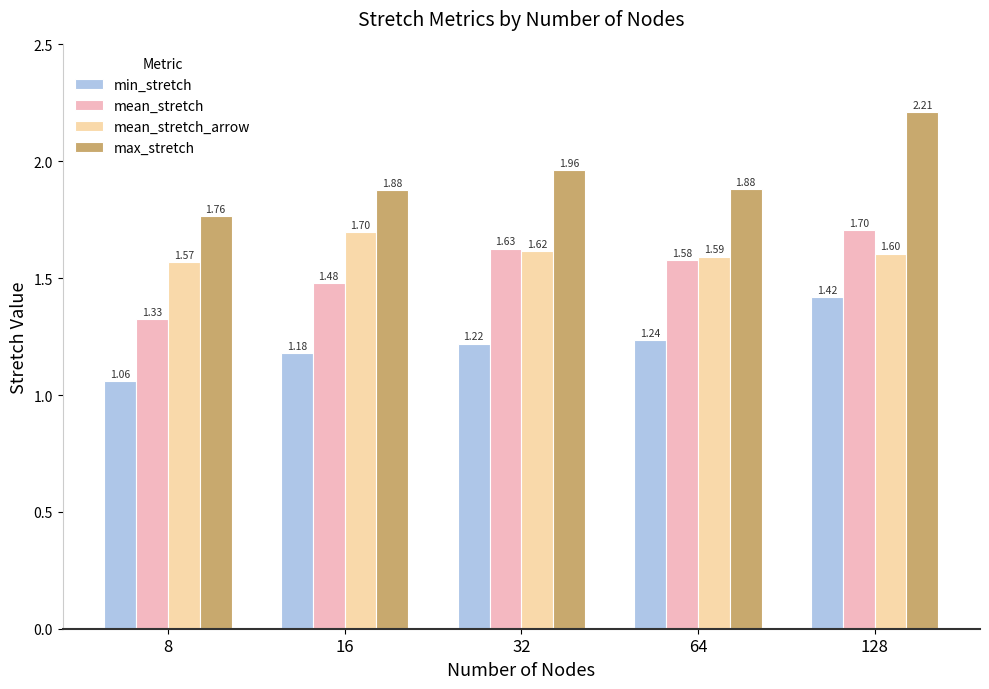

What is the difference between the mean_stretch values at 16 and 64?

0.1